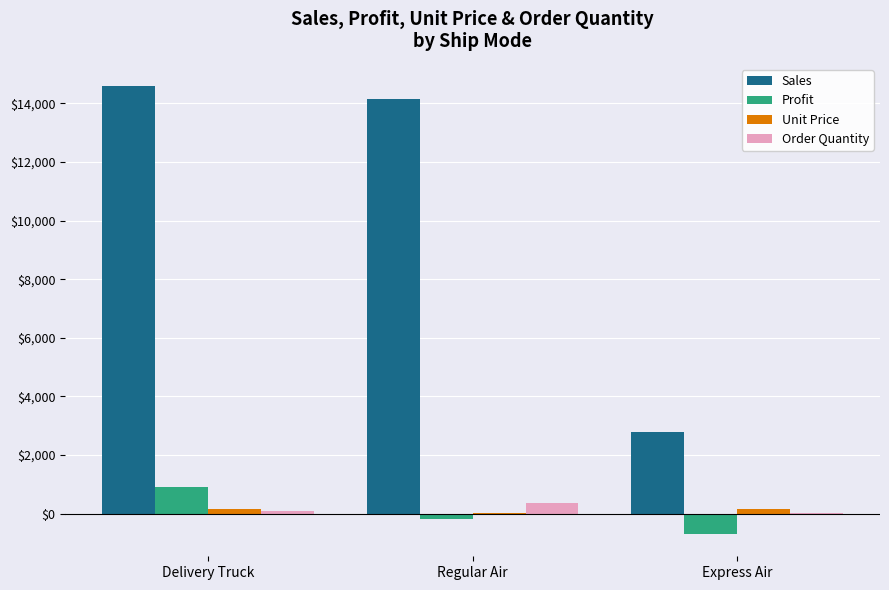

At which label is Sales closest to 8683?

Regular Air